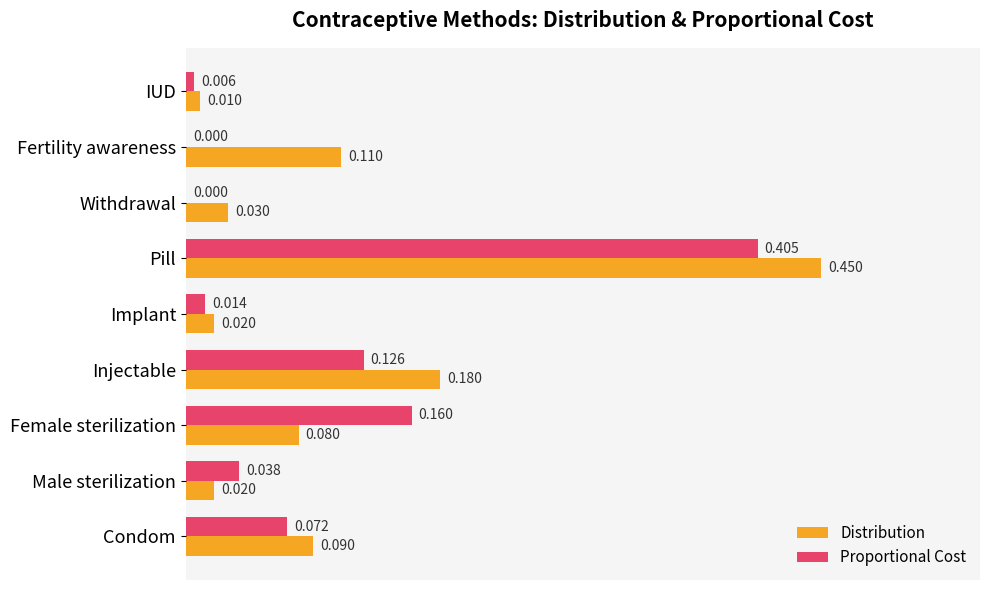

Which series has the widest spread of values?

Distribution